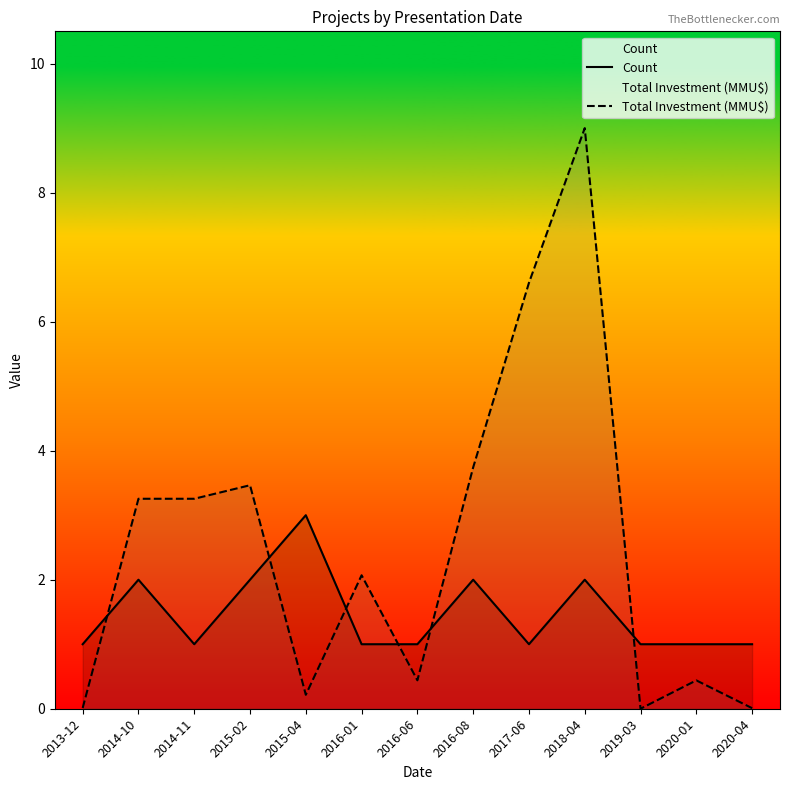

How many categories are shown in the chart?

13